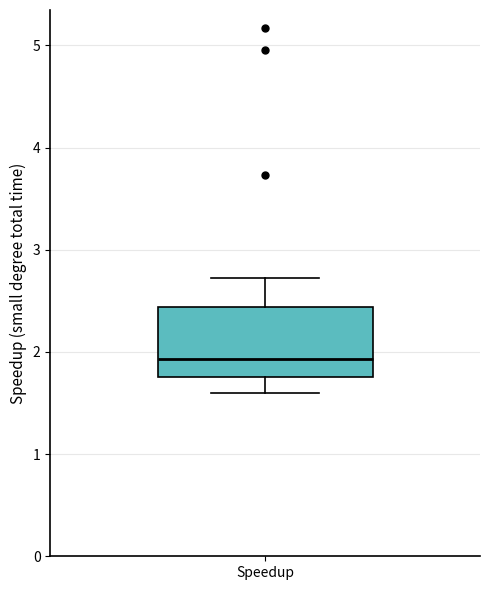

Transcribe this box plot: give where the median line is, the range the box spans, and where the two whiskers end, as read against the y-axis. The values are not printed on the chart, so give them approximately, as read against the axis.

median 1.9, box 1.8 to 2.4, whiskers 1.6 to 2.7